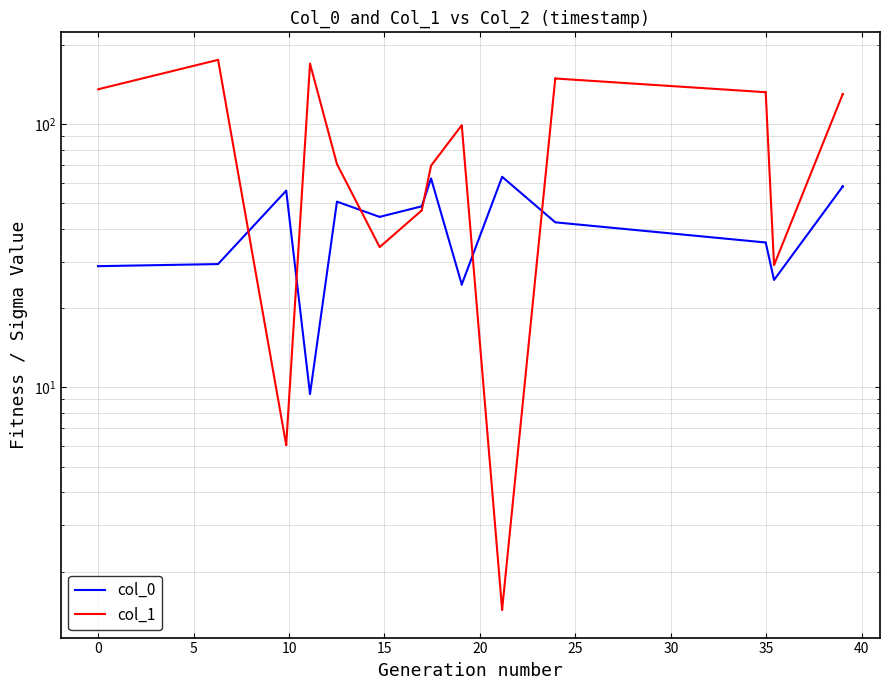

How many lines are shown in the chart?

2